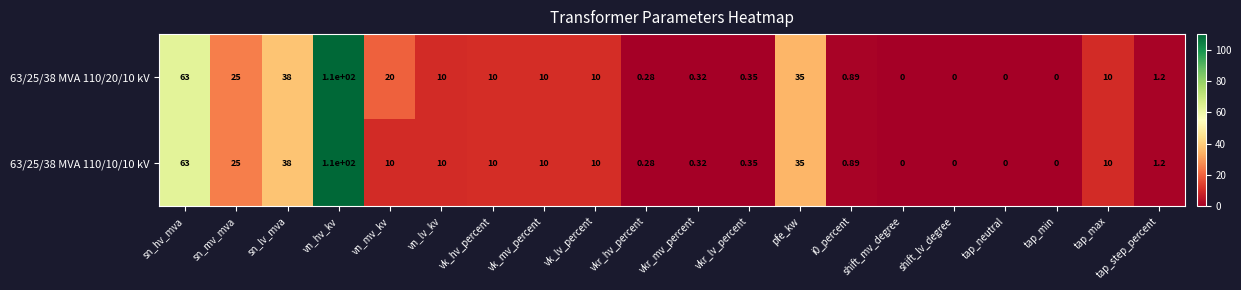

Is the value of 63/25/38 MVA 110/10/10 kV at shift_mv_degree greater than the value of 63/25/38 MVA 110/20/10 kV at tap_max?

No